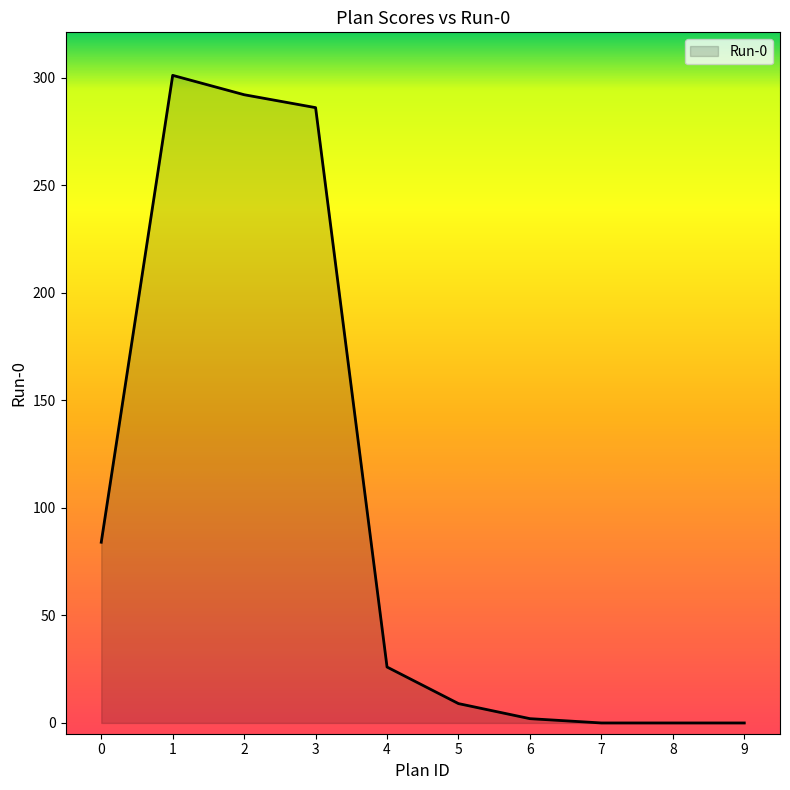

How many lines are shown in the chart?

1